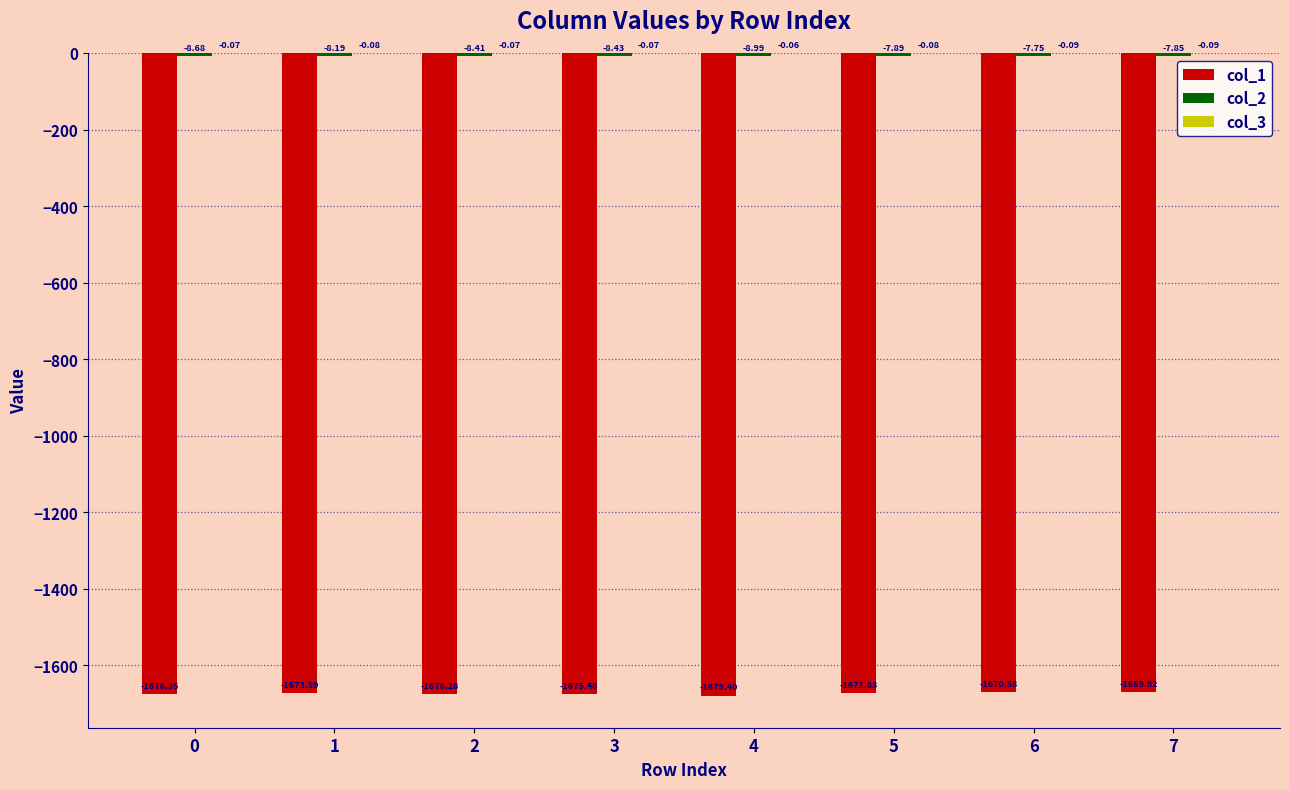

Between 5 and 6, which series saw the biggest shift?

col_1